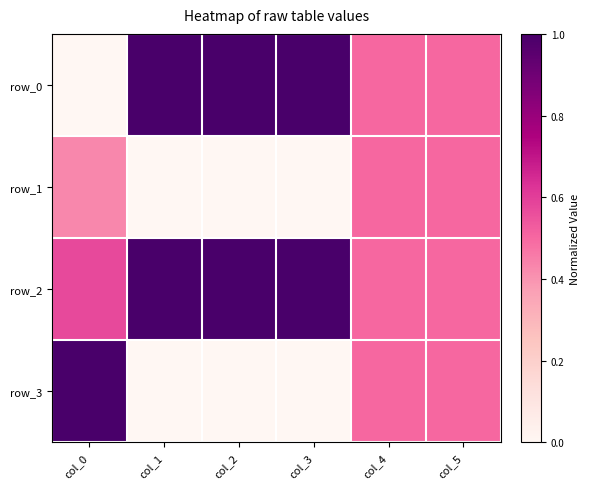

Which category has the lowest value in the row_1 series?

col_1